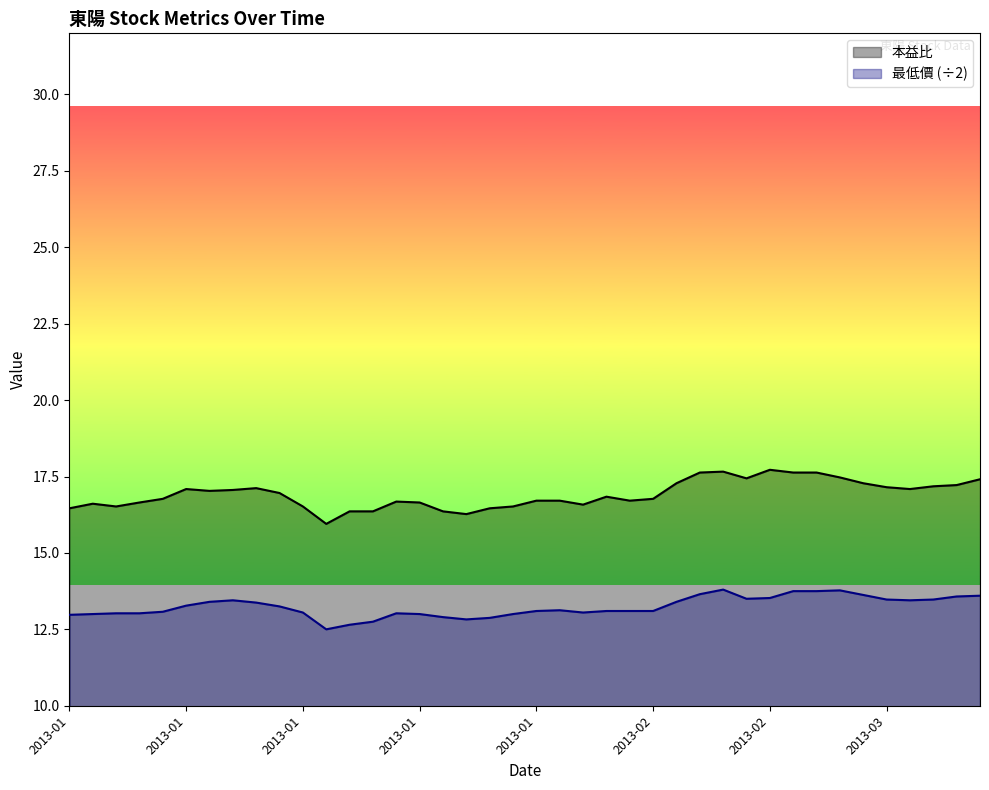

How many lines are shown in the chart?

2